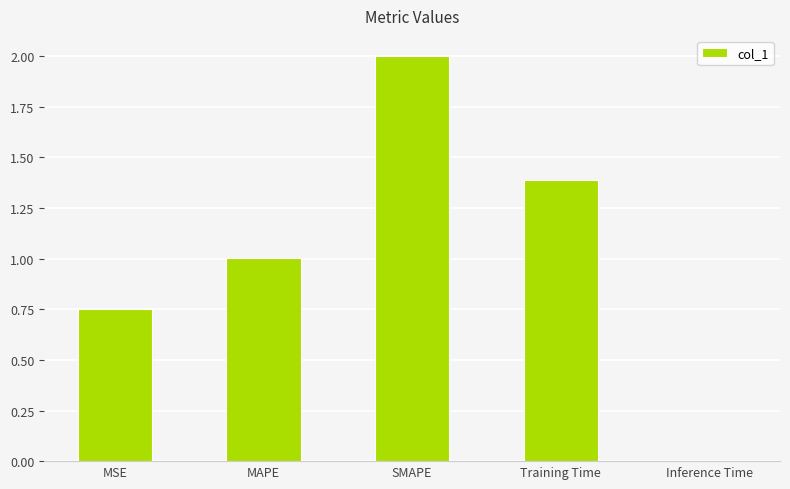

What is the change in value from MAPE to SMAPE?

+1.0